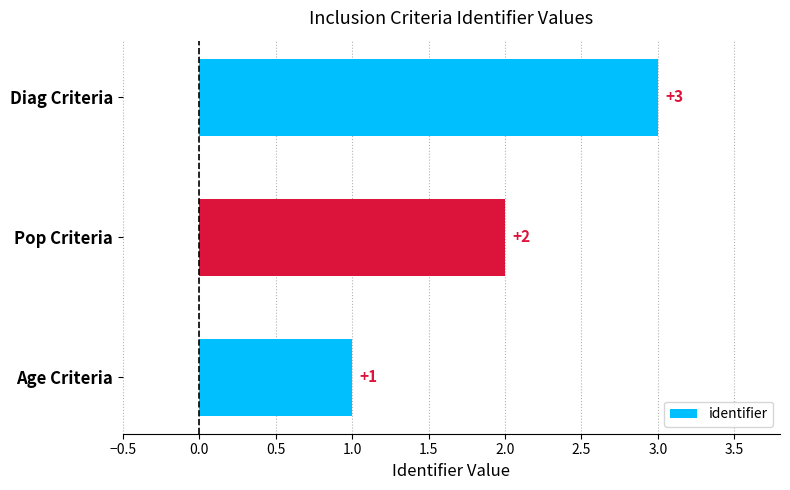

List the labels in order of value, smallest first.

Age Criteria, Pop Criteria, Diag Criteria